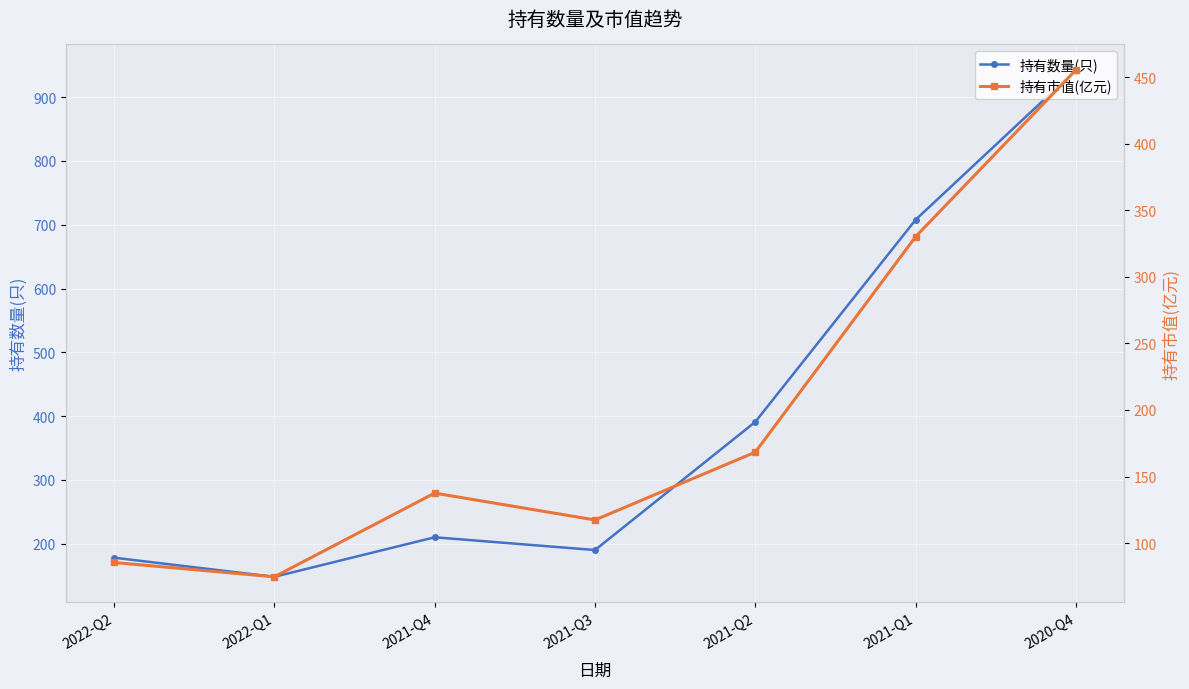

What is the average value of the 持有市值(亿元) series?

195.6